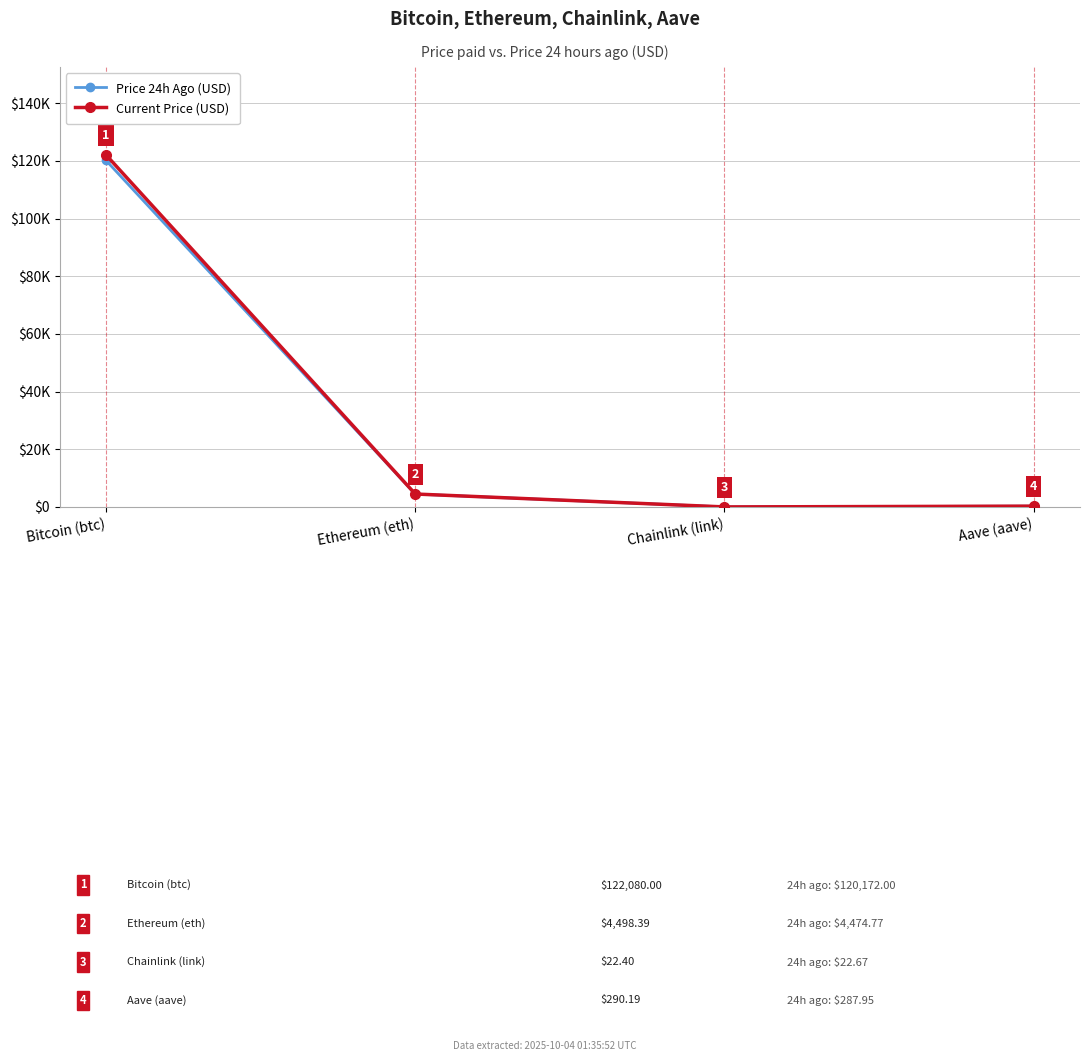

Does the chart display data point markers on the line(s)?

Yes